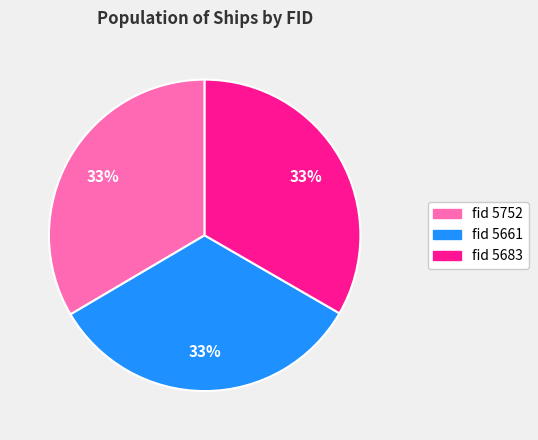

Does any single category account for the majority?

No